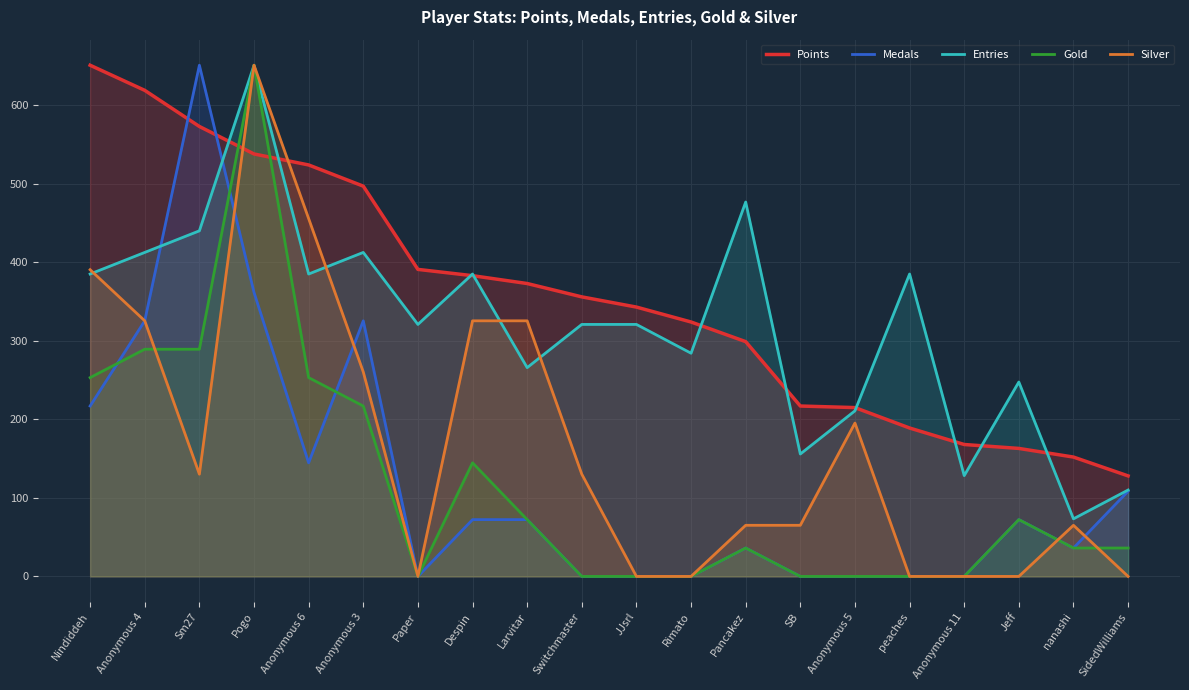

Where does the Gold series first go above 36?

Nindiddeh